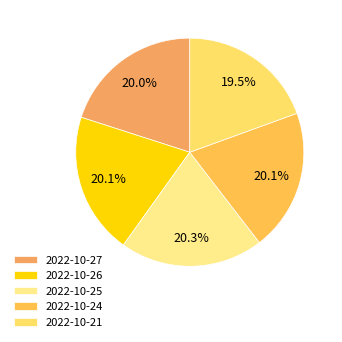

How many slices are in this pie chart?

5